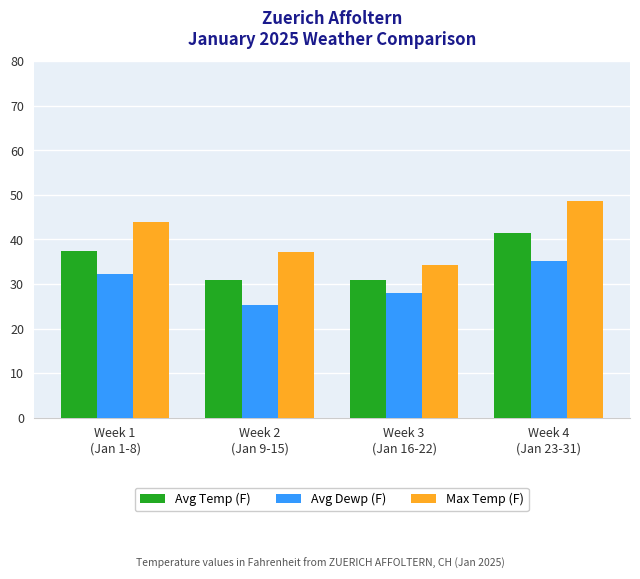

How many groups of bars are there?

4